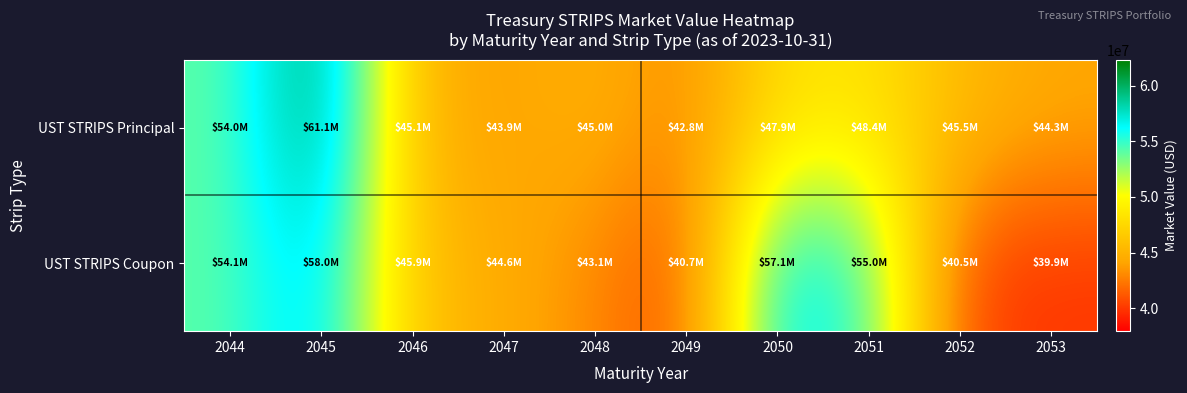

Which series has the widest spread of values?

UST STRIPS Principal